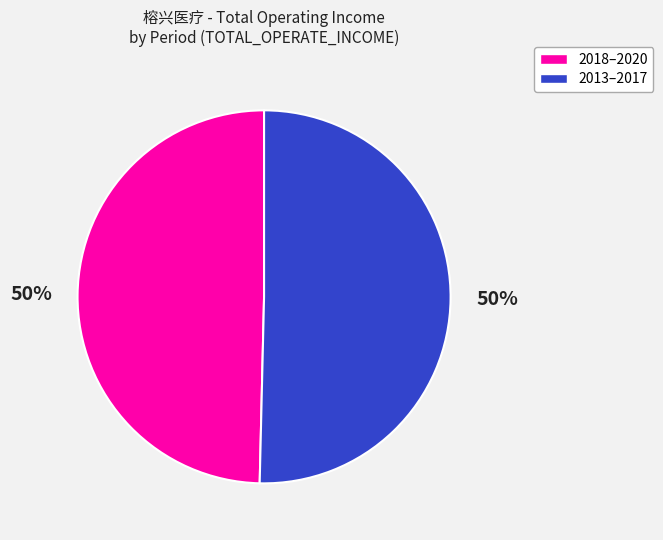

To the nearest percent, what is the average slice percentage?

50%